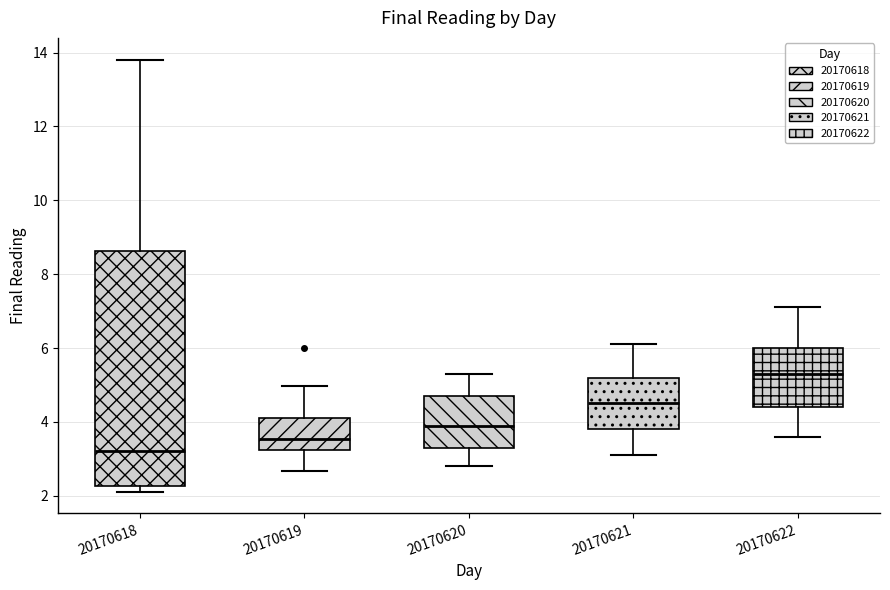

Which box's median line is the highest?

20170622